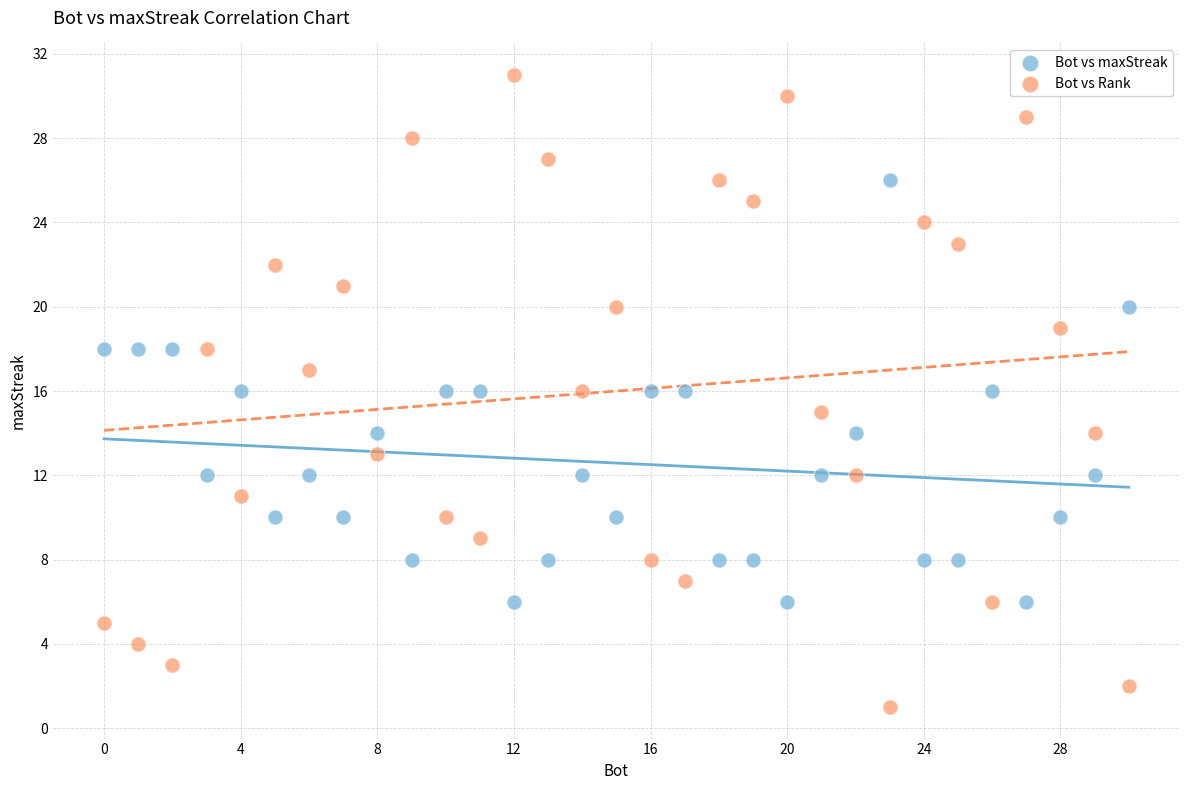

What are all the series names shown in the legend?

Bot vs maxStreak, Bot vs Rank